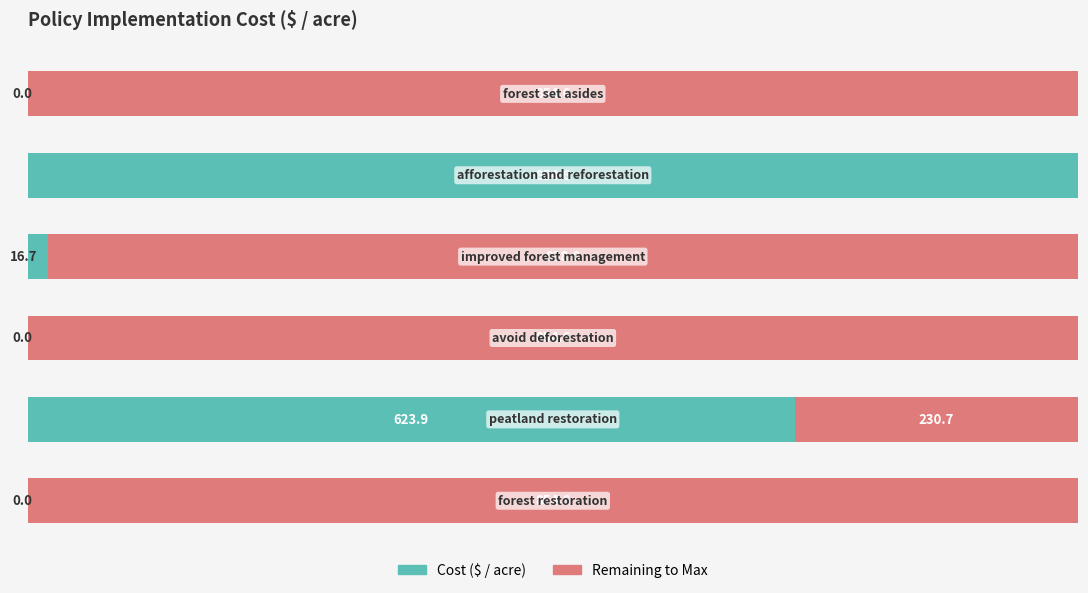

Reading left to right, list all the values displayed in this chart.

0=0.0	1=100.0	2=2.0	3=0.0	4=73.0	5=0.0